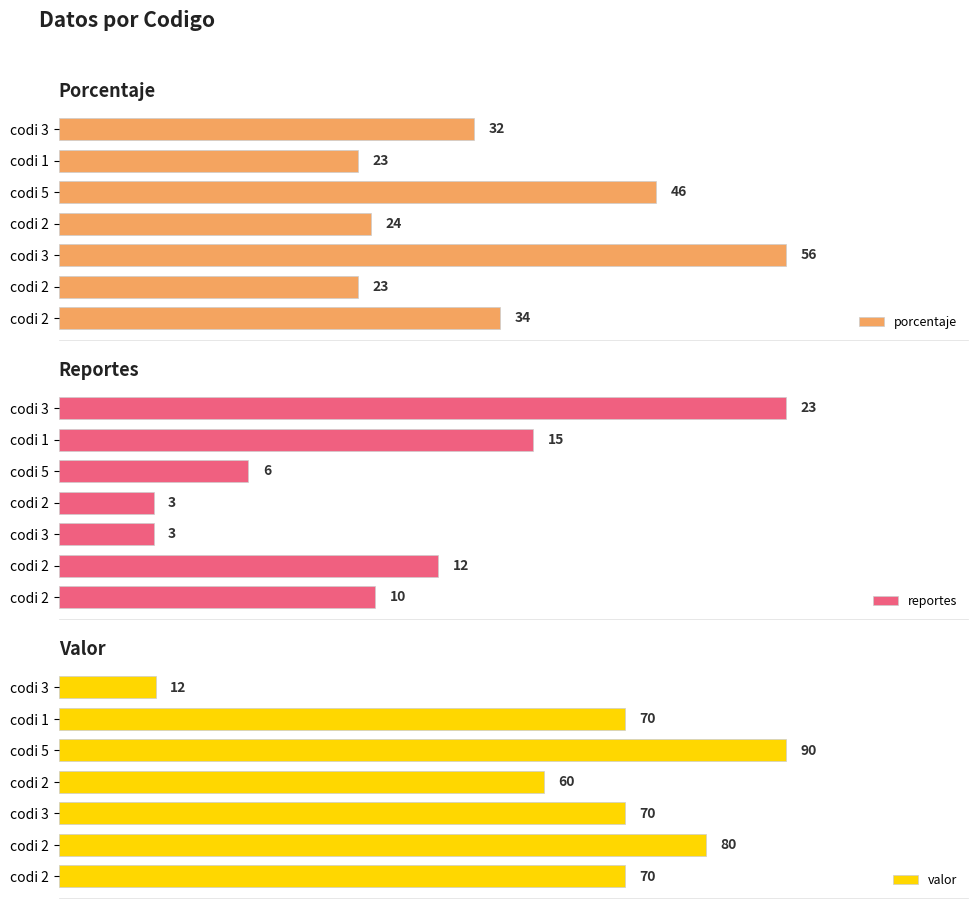

Is the value of reportes at codi 2 greater than the value of porcentaje at codi 5?

No